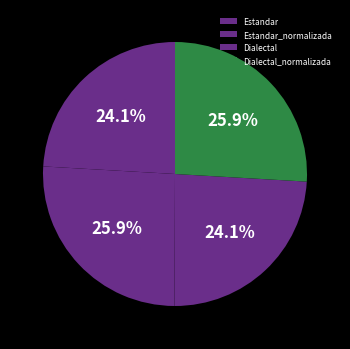

Does Estandar_normalizada represent more than half of the total?

No